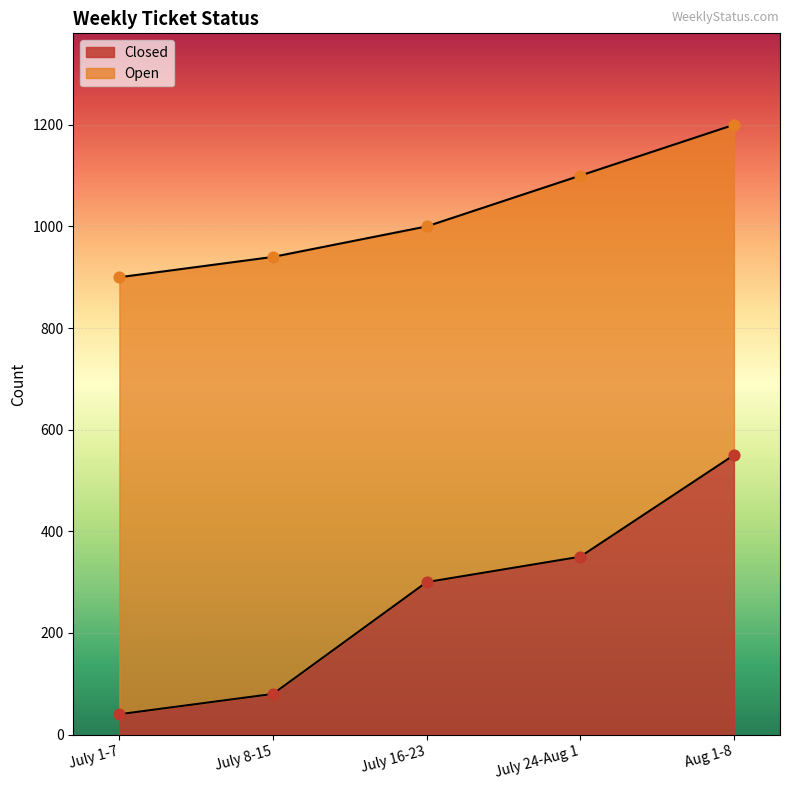

Between July 1-7 and July 8-15, which is larger?

July 8-15